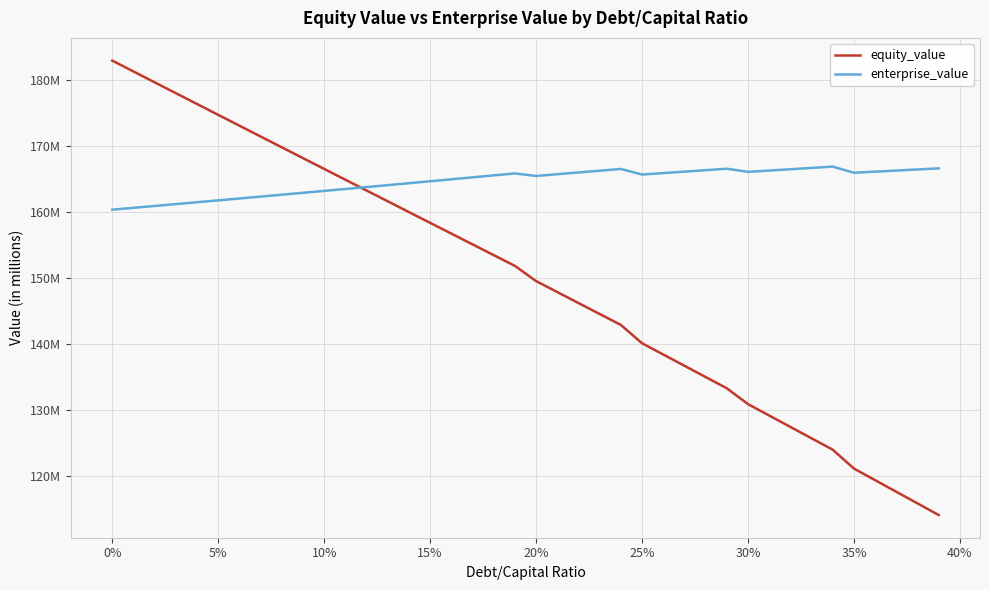

What are all the series names shown in the legend?

equity_value, enterprise_value